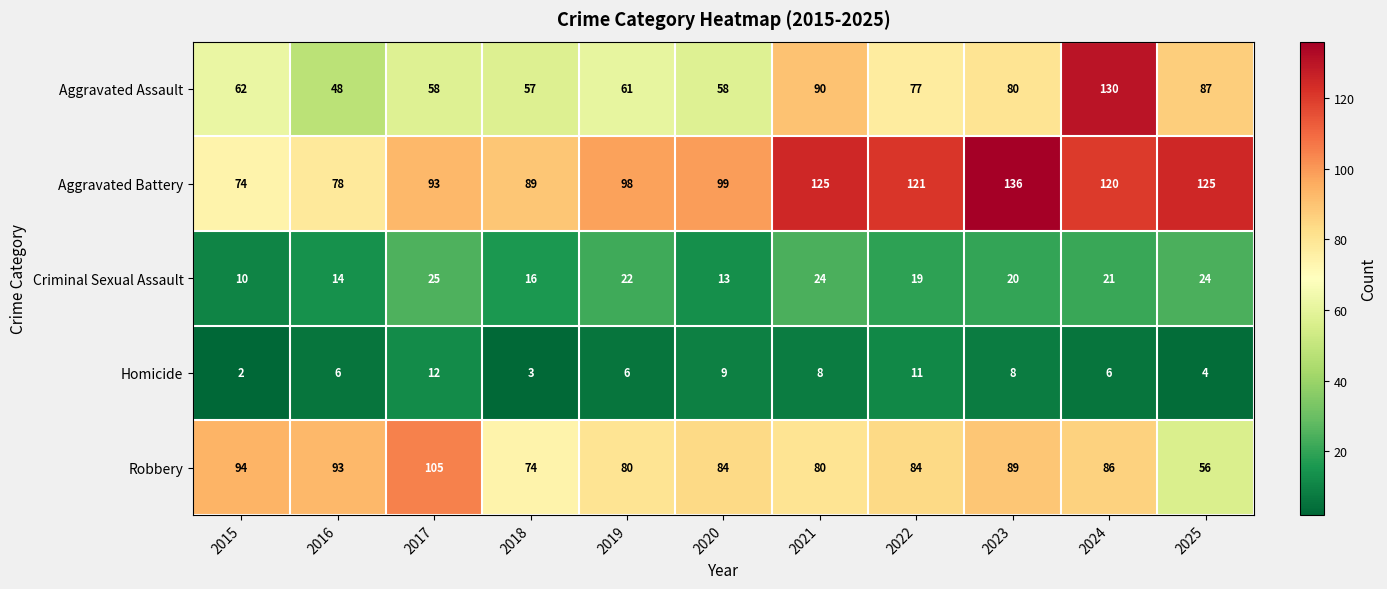

Which series has the widest spread of values?

Aggravated Assault